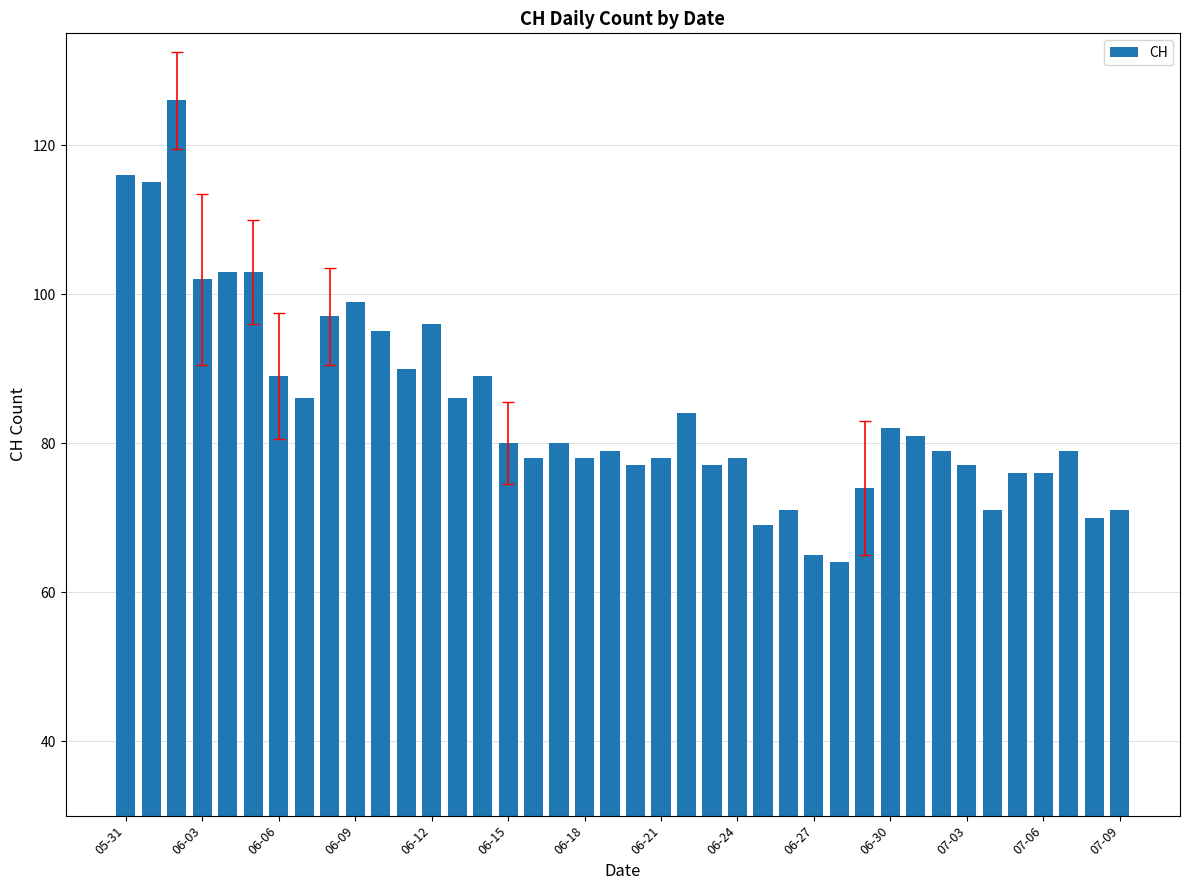

What is the value of the 14th bar from the left?

86